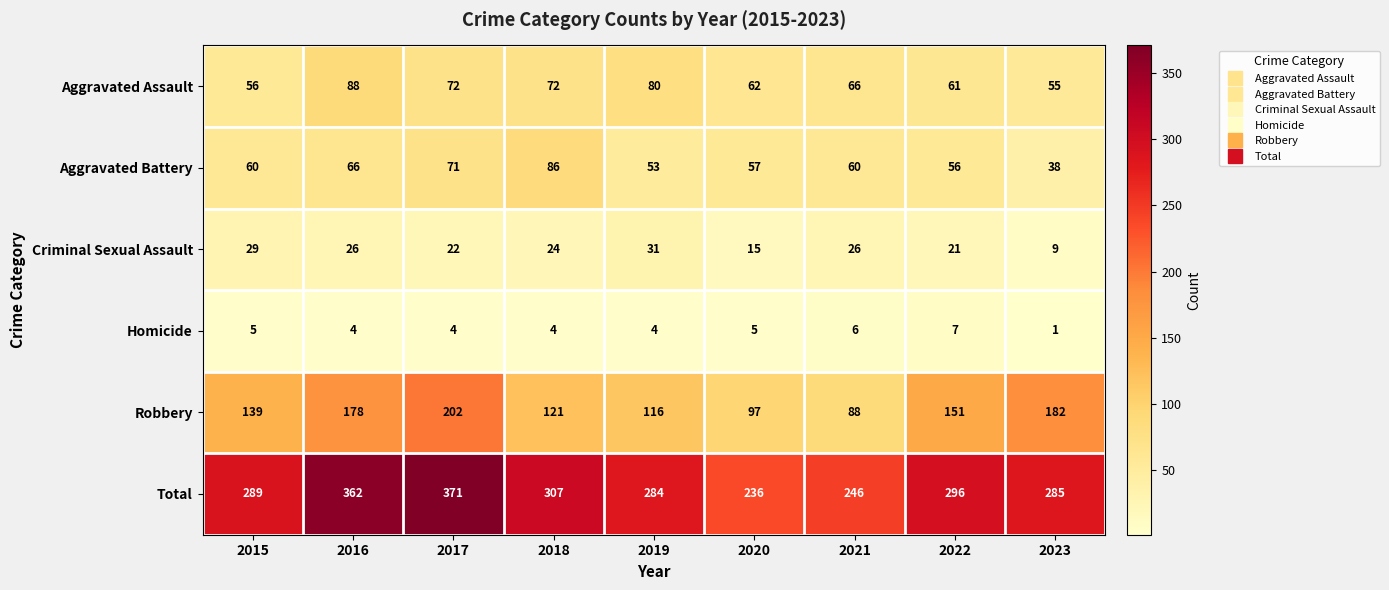

The Robbery series shows 202 at 2017. True or false?

True